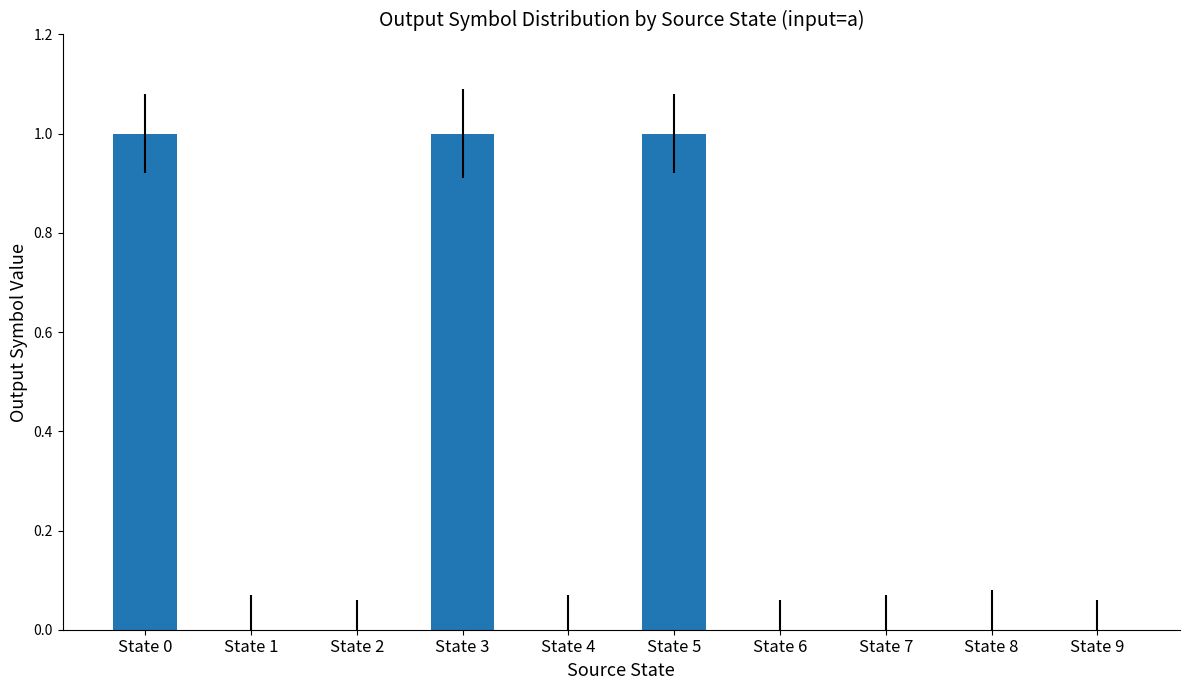

Reading left to right, transcribe all the data shown in this chart.

1	0	0	1	0	1	0	0	0	0